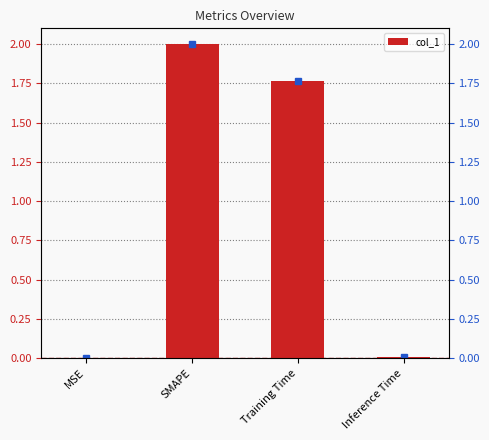

Where does the data first go above 1?

SMAPE